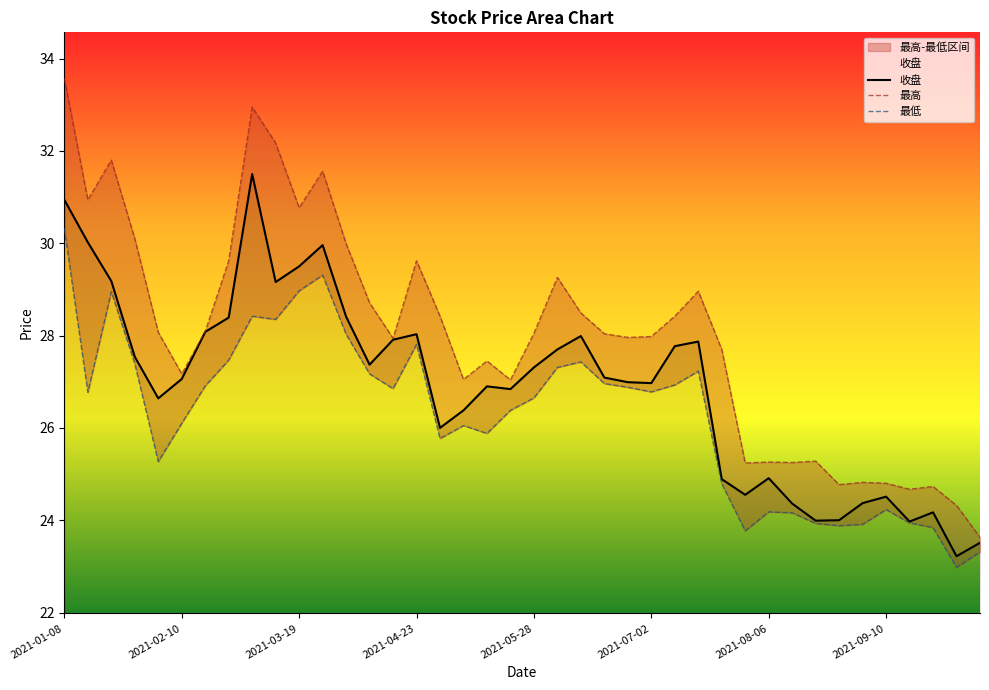

What is the total value across all series at 2021-09-17?

72.6